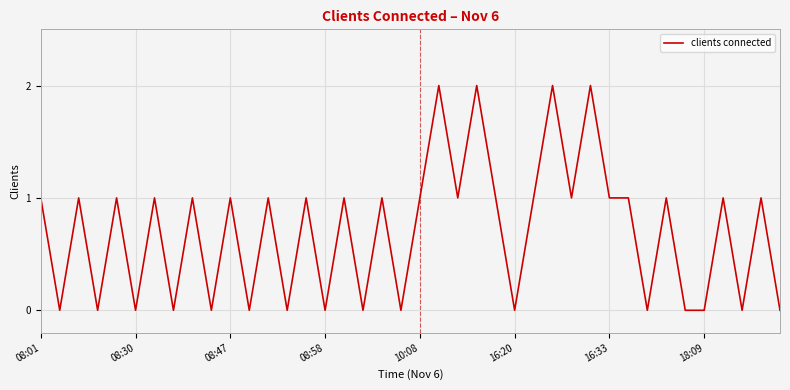

How many lines are shown in the chart?

1